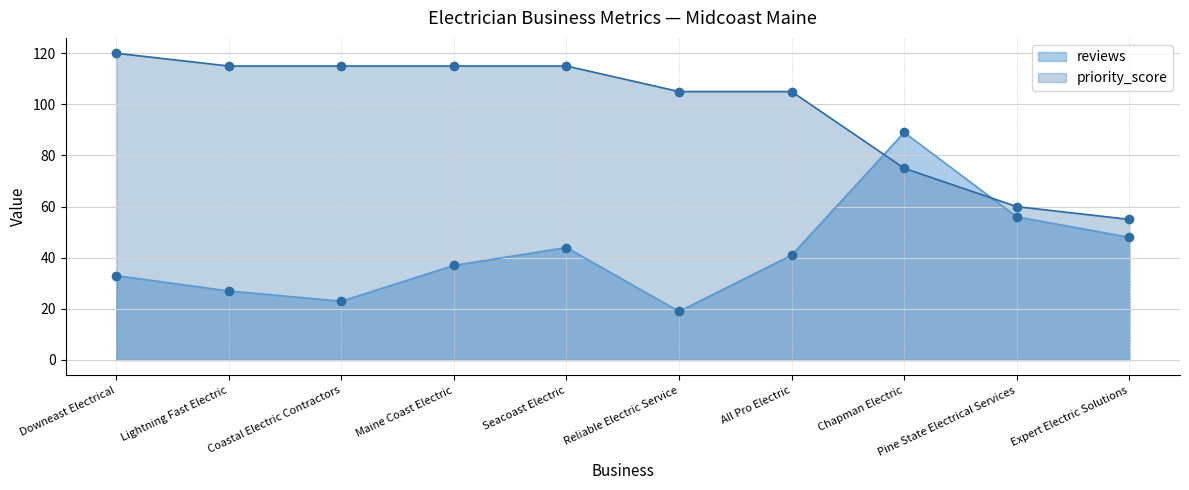

What is the average value of the reviews series?

42